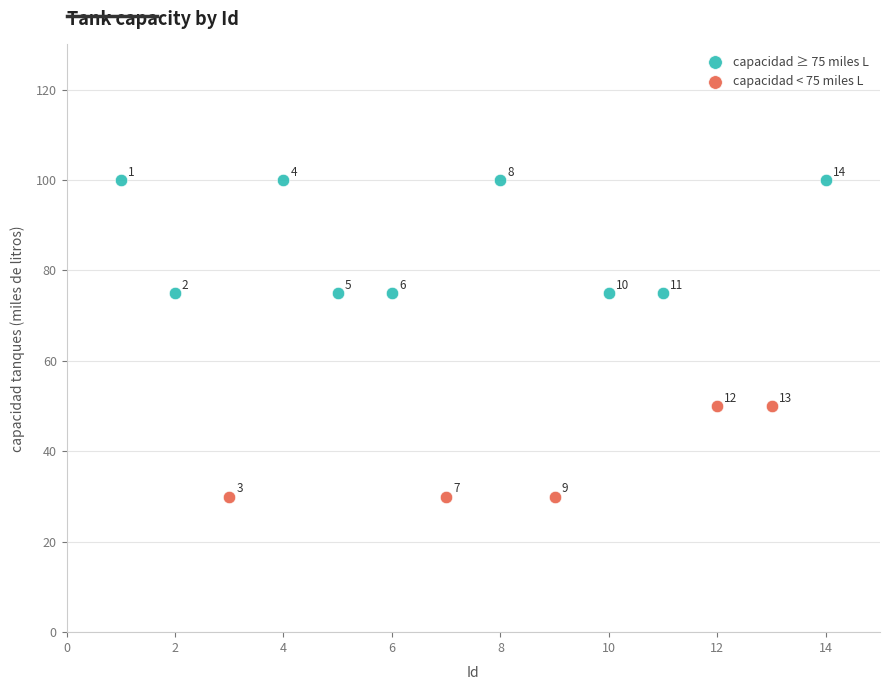

Which series contains the highest Y value?

capacidad ≥ 75 miles L